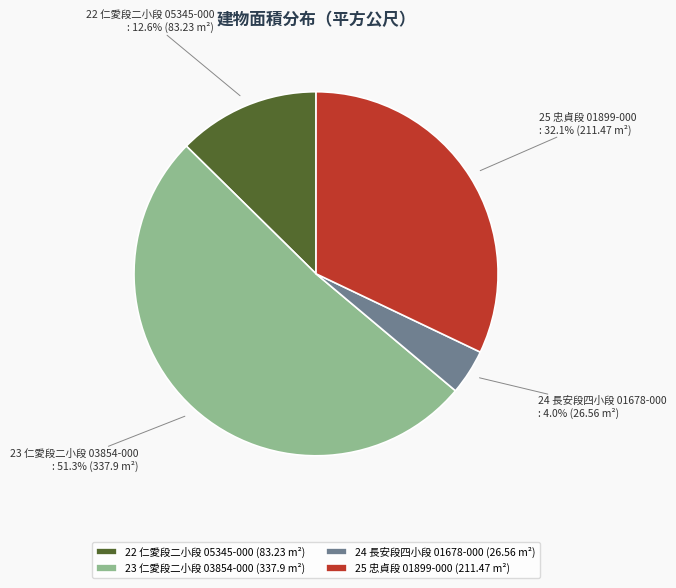

What percentage is the 23 slice, to the nearest percent?

51%